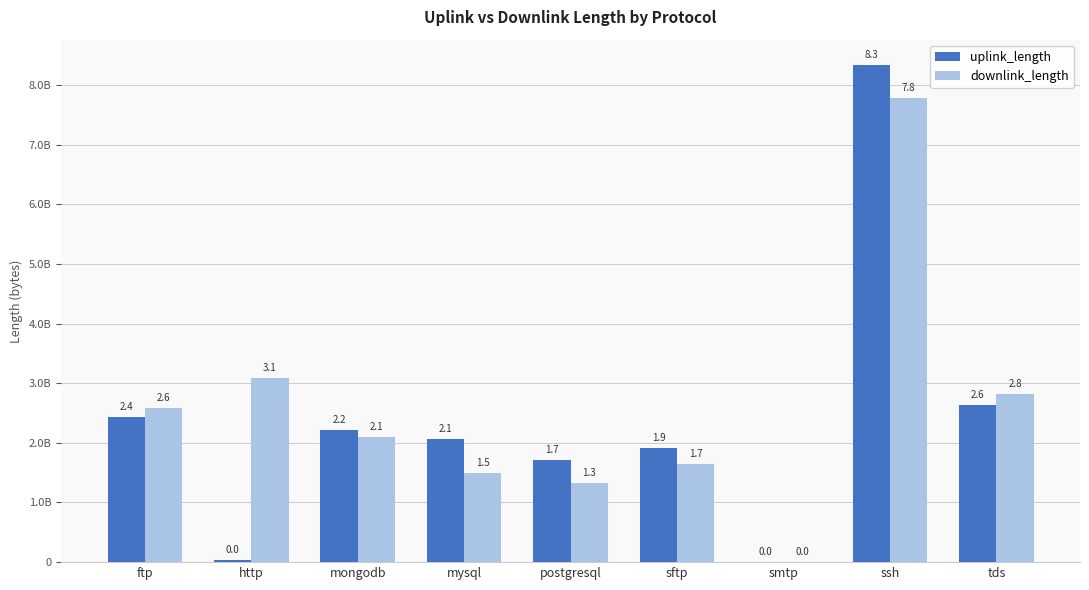

Reading left to right, list all the values displayed in this chart.

uplink_length: ftp=2430198464	http=29647362	mongodb=2220218196	mysql=2070210978	postgresql=1710174202	sftp=1920188711	smtp=8392	ssh=8340898398	tds=2640248037
downlink_length: ftp=2580273099	http=3081073114	mongodb=2100327904	mysql=1500257538	postgresql=1320188022	sftp=1650202449	smtp=13274	ssh=7780954759	tds=2820307882